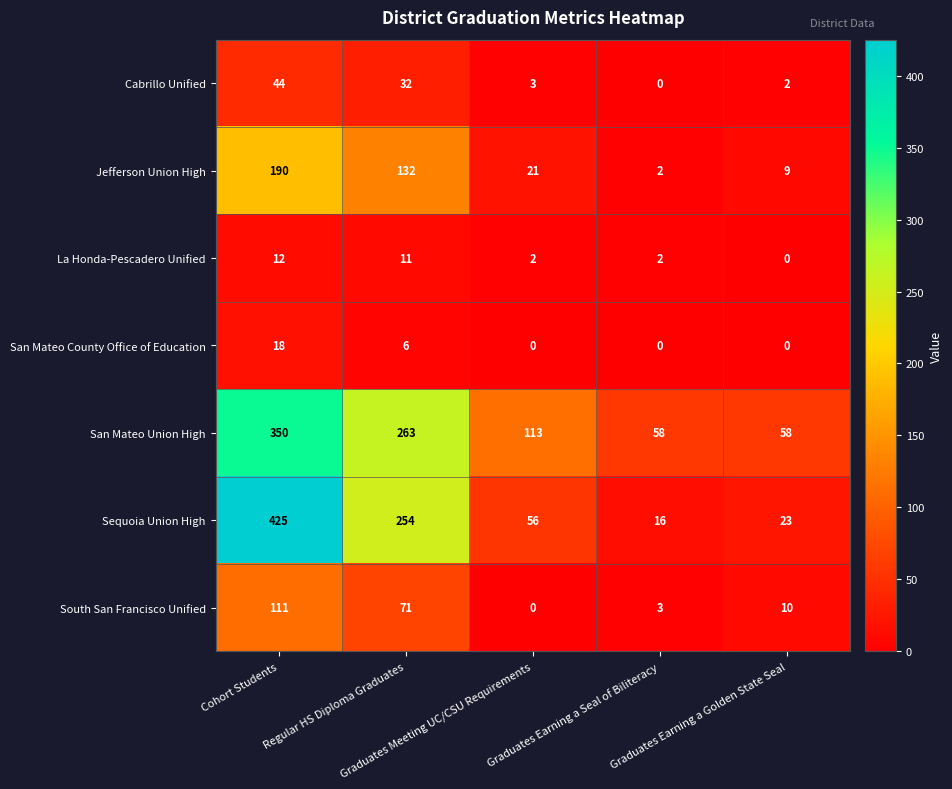

Rank the series by their maximum value, from lowest to highest.

La Honda-Pescadero Unified, San Mateo County Office of Education, Cabrillo Unified, South San Francisco Unified, Jefferson Union High, San Mateo Union High, Sequoia Union High